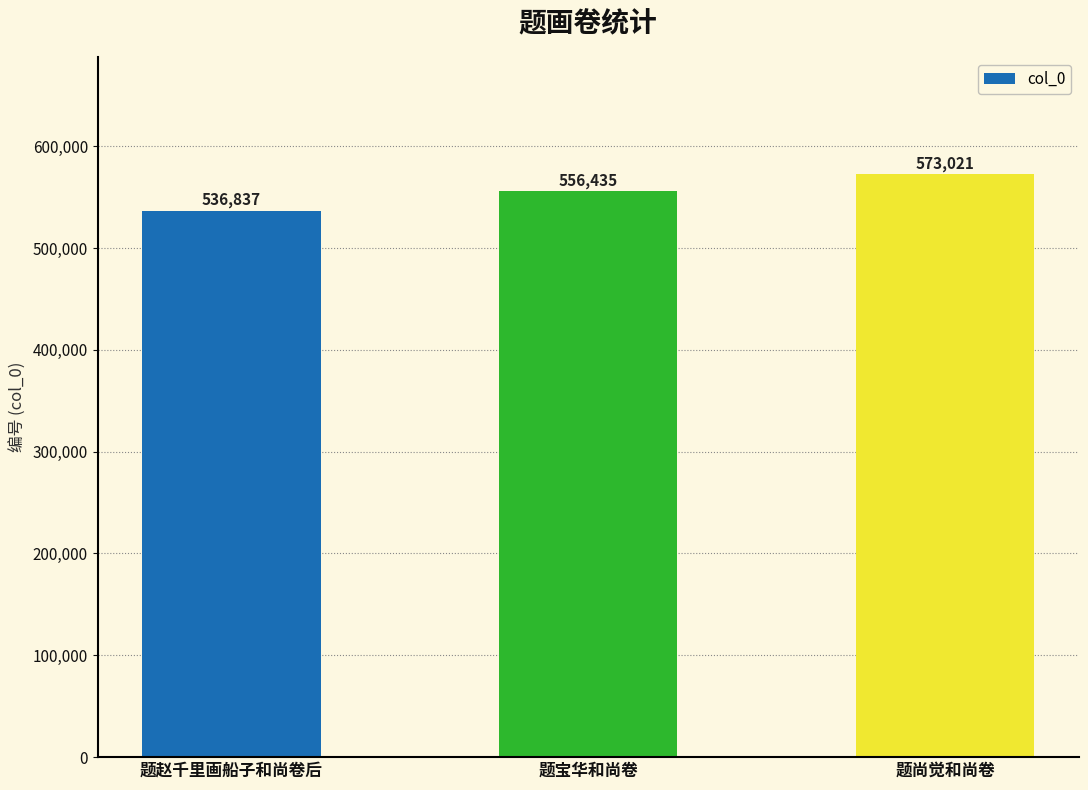

At which category does the chart reach its minimum across all series?

题赵千里画船子和尚卷后